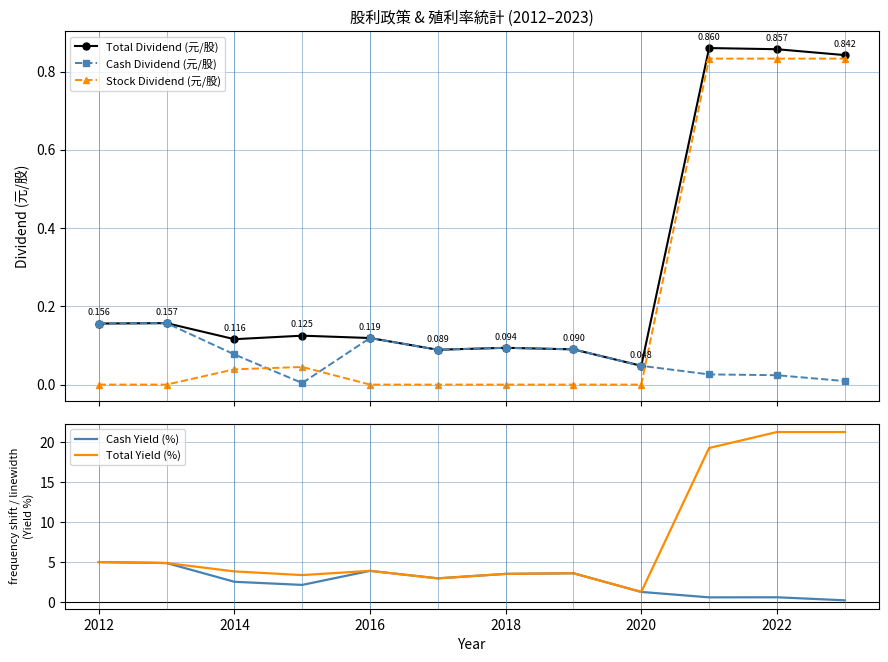

How many intersections are there between Total Dividend (元/股) and Cash Yield (%)?

1